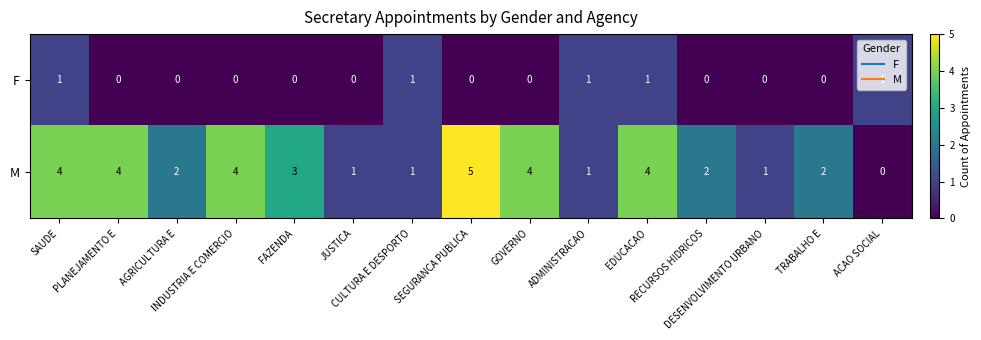

Which series has the largest range (max minus min)?

M